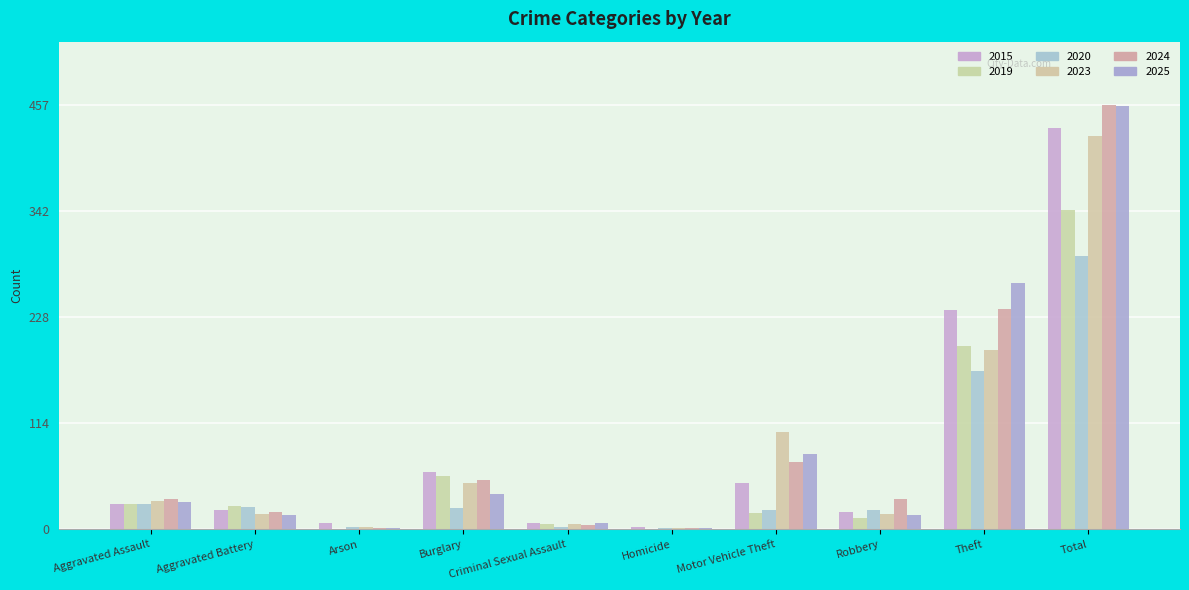

How many distinct data groups are displayed?

6